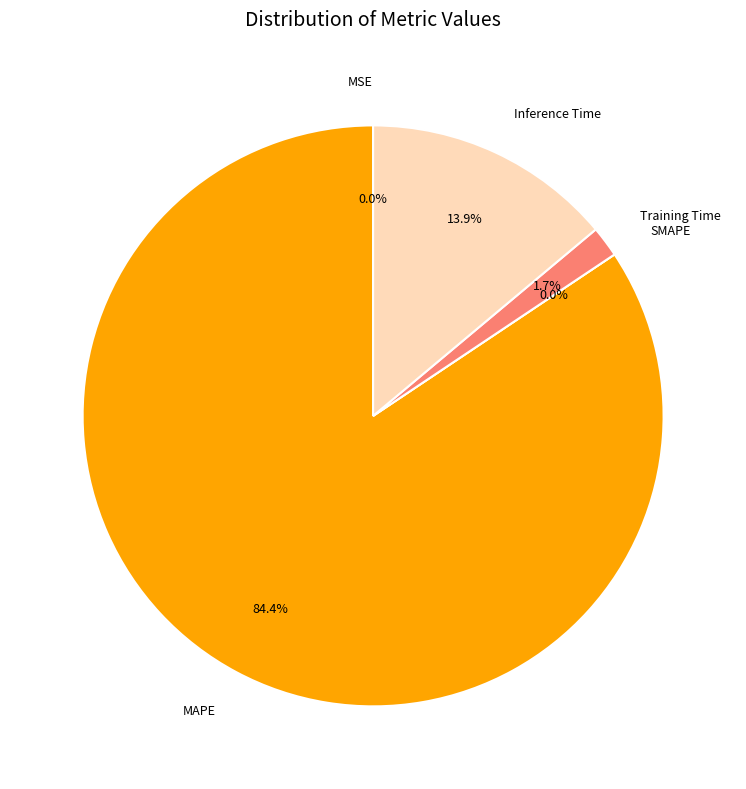

To the nearest percent, what is the difference between the SMAPE and Inference Time slice percentages?

14%